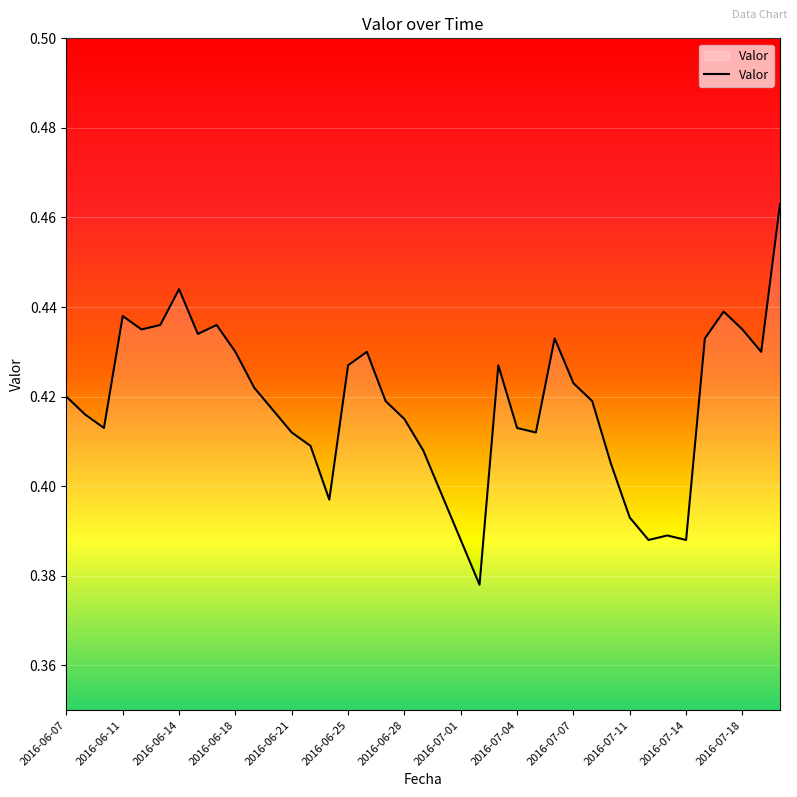

Does the chart have visible grid lines?

Yes